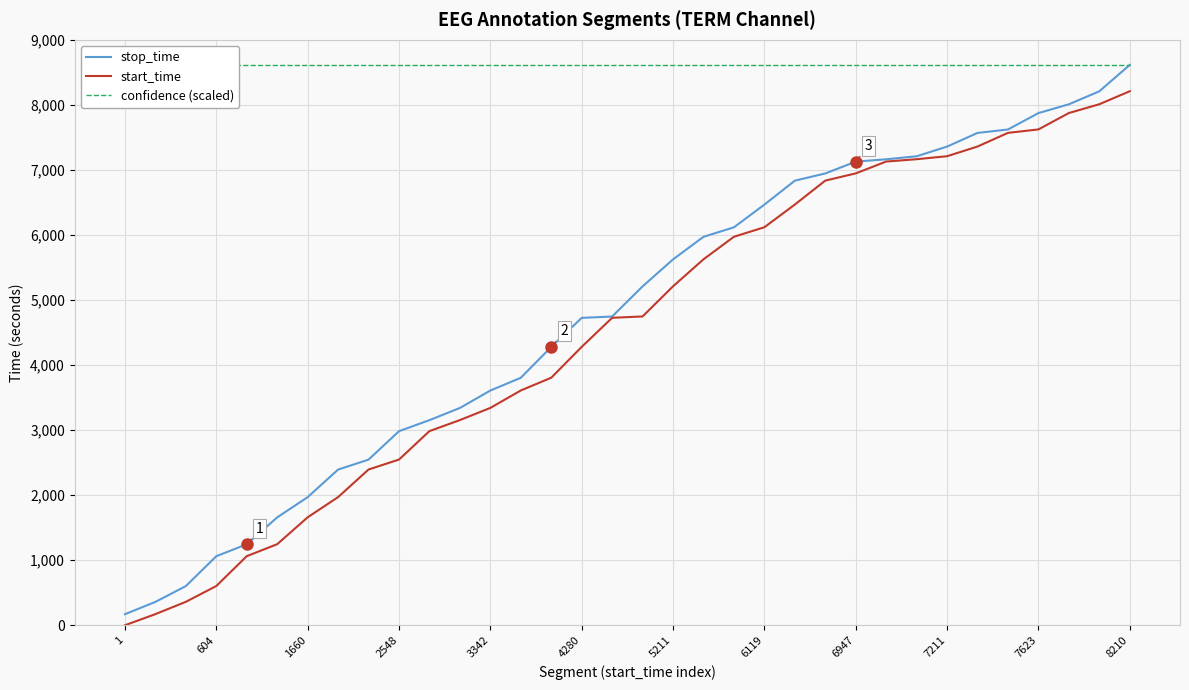

List the series in order of their peak value, lowest first.

start_time, stop_time, confidence (scaled)